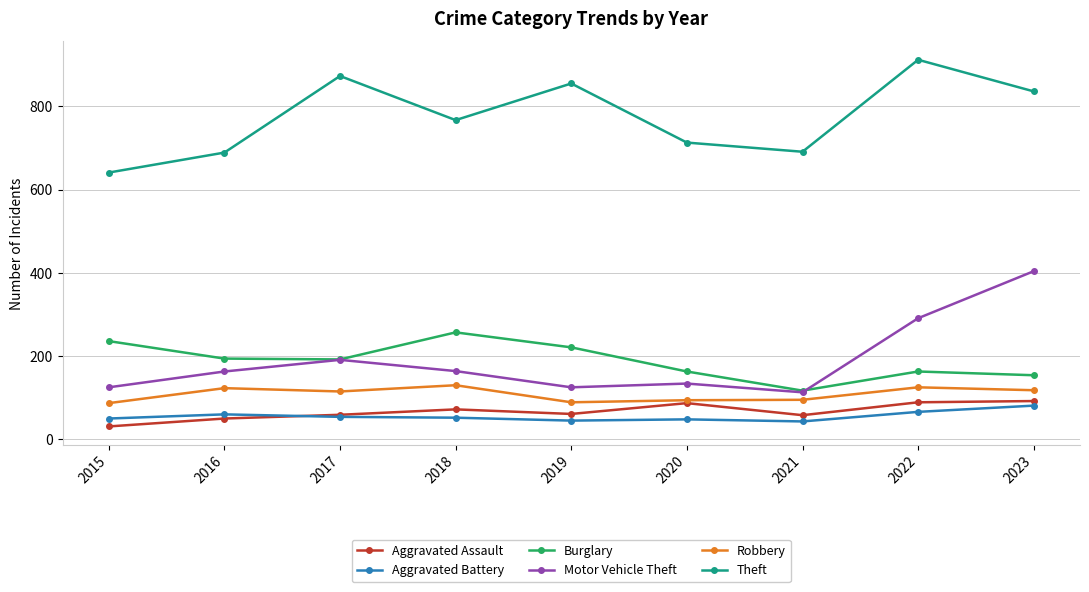

Between 2019 and 2023, which series saw the biggest shift?

Motor Vehicle Theft